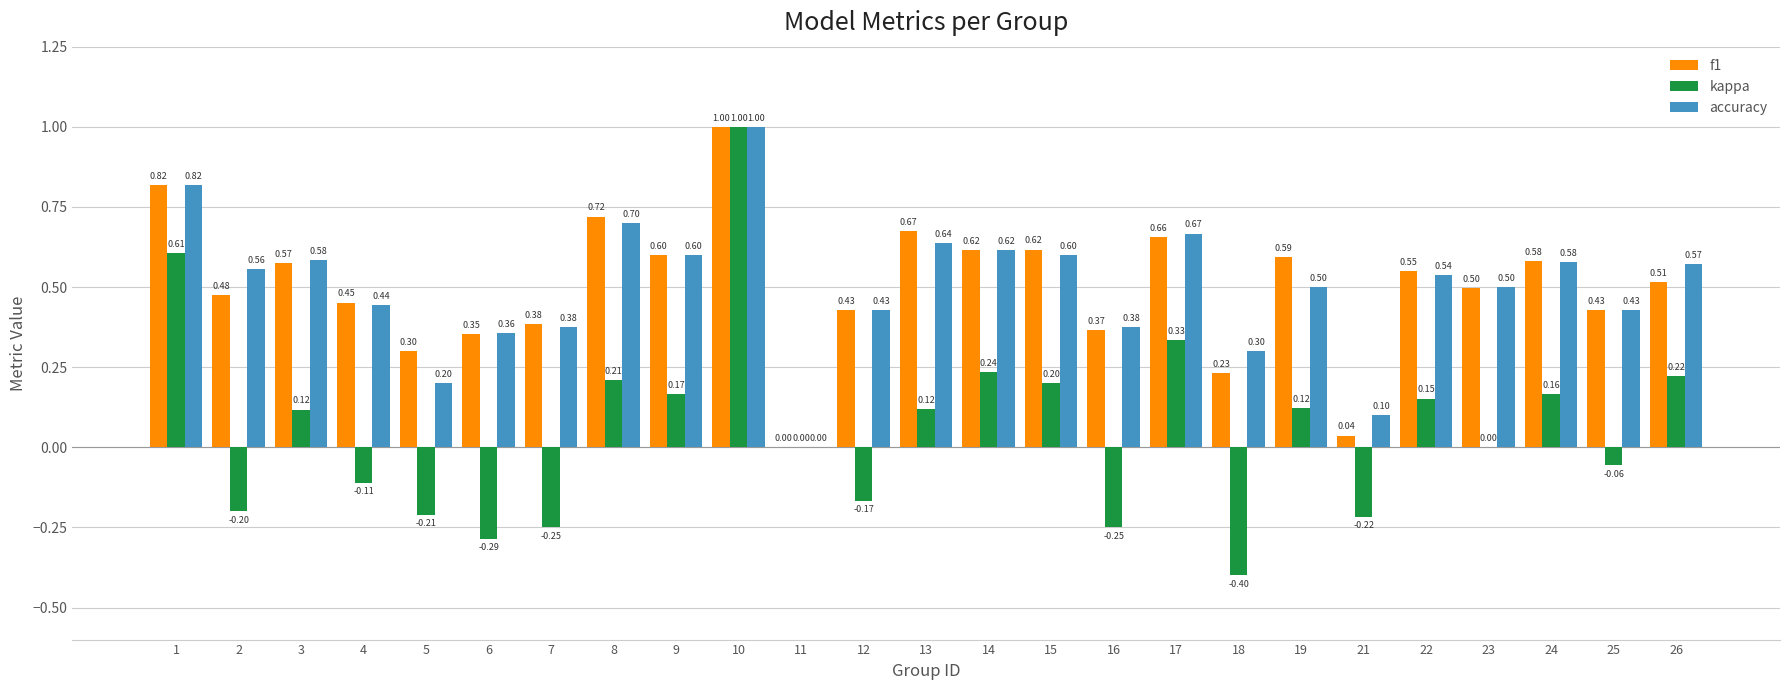

What is the sum of the accuracy values at 22 and 19?

1.0